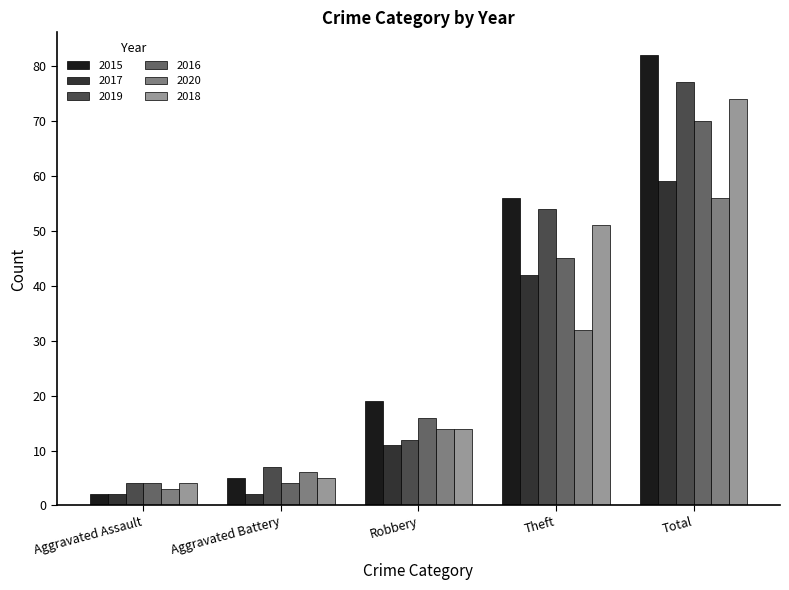

Reading left to right, list all the values displayed in this chart.

2015: 2	5	19	56	82
2017: 2	2	11	42	59
2019: 4	7	12	54	77
2016: 4	4	16	45	70
2020: 3	6	14	32	56
2018: 4	5	14	51	74